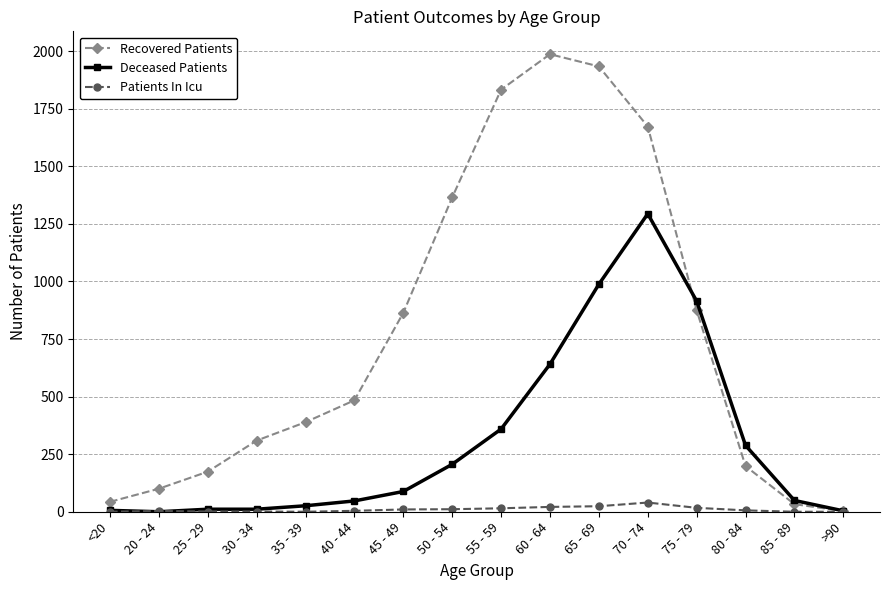

Between 35 - 39 and 60 - 64, which series saw the biggest shift?

Recovered Patients